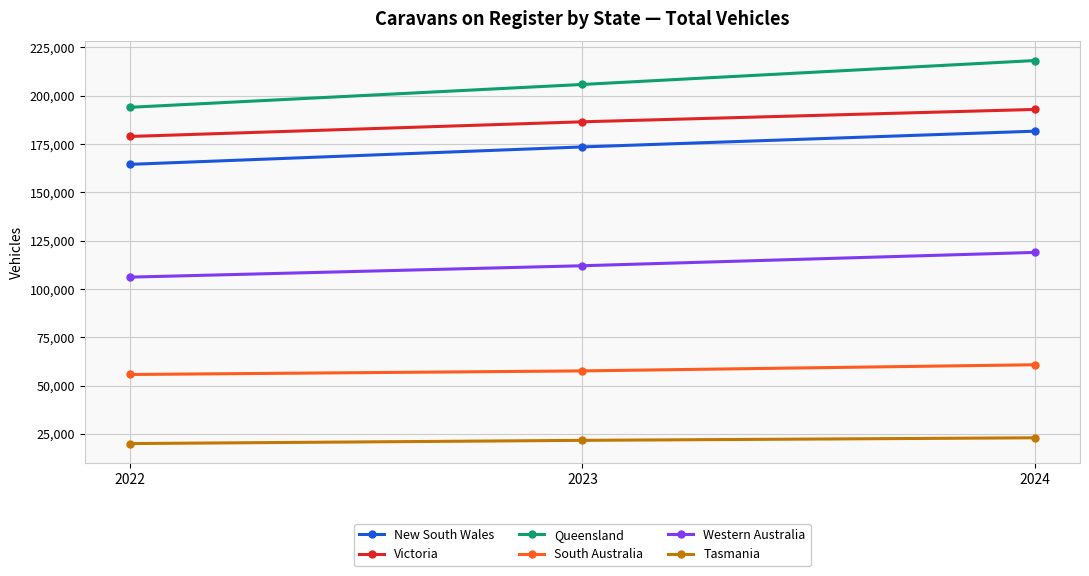

Does the chart have visible grid lines?

Yes